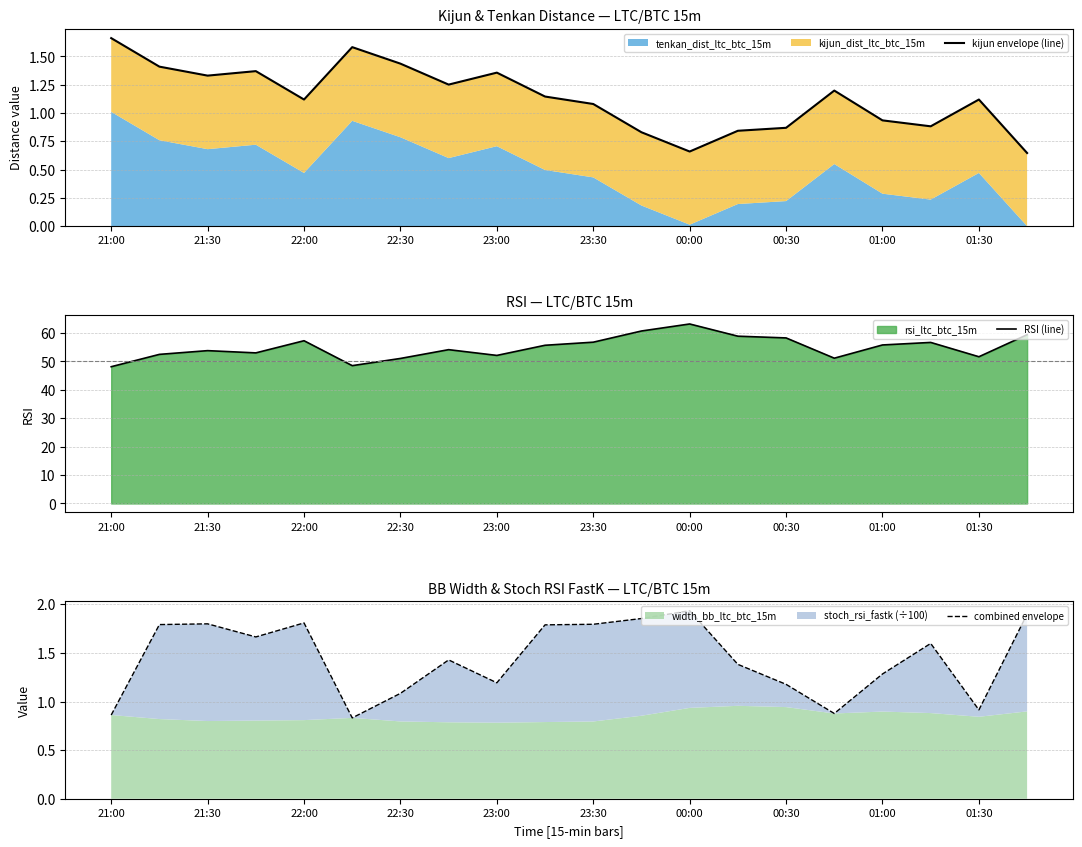

What is the difference between the maximum and minimum values in the combined envelope series?

1.1